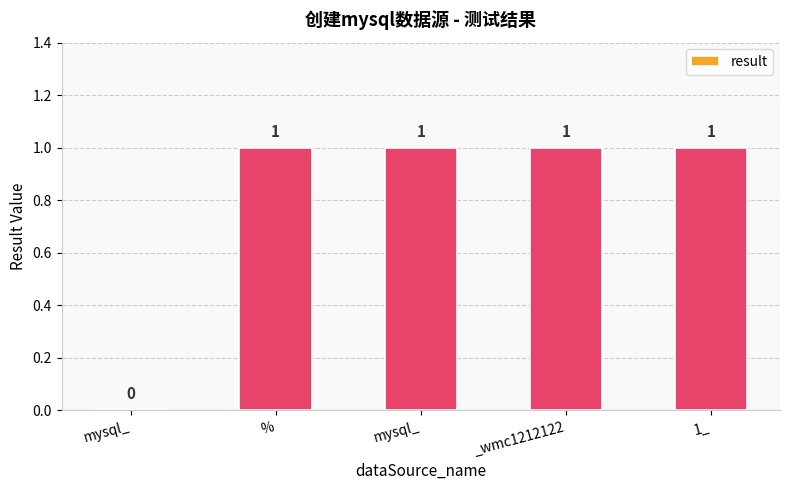

How many categories are shown in the chart?

5